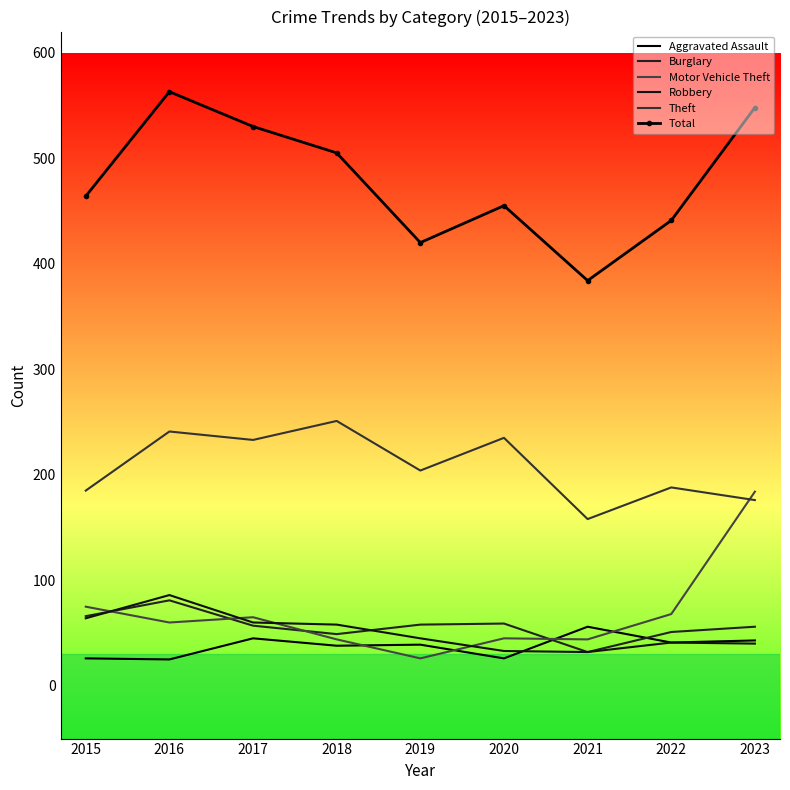

Rank the categories by Total value from highest to lowest.

2016, 2023, 2017, 2018, 2015, 2020, 2022, 2019, 2021